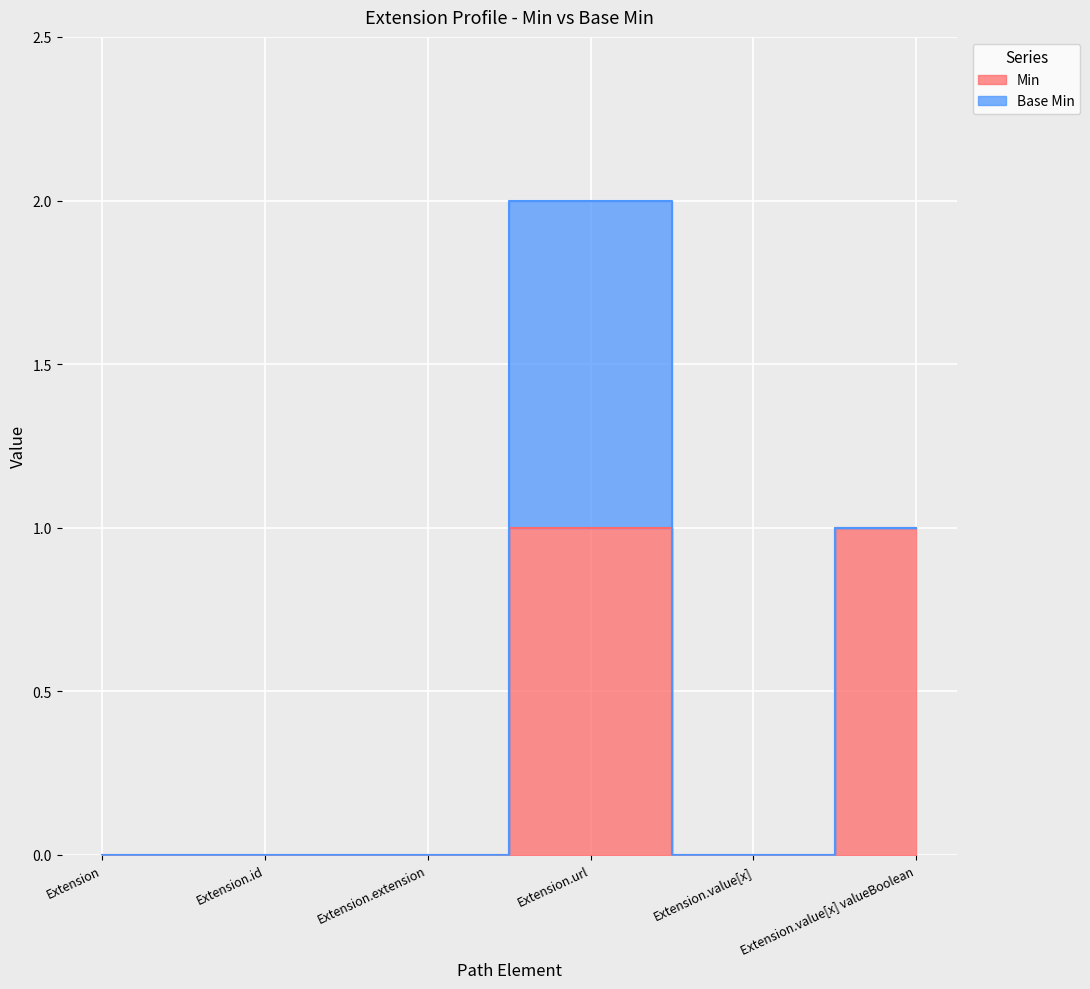

How many interior local valleys (lower than both neighbors) does the data have?

1